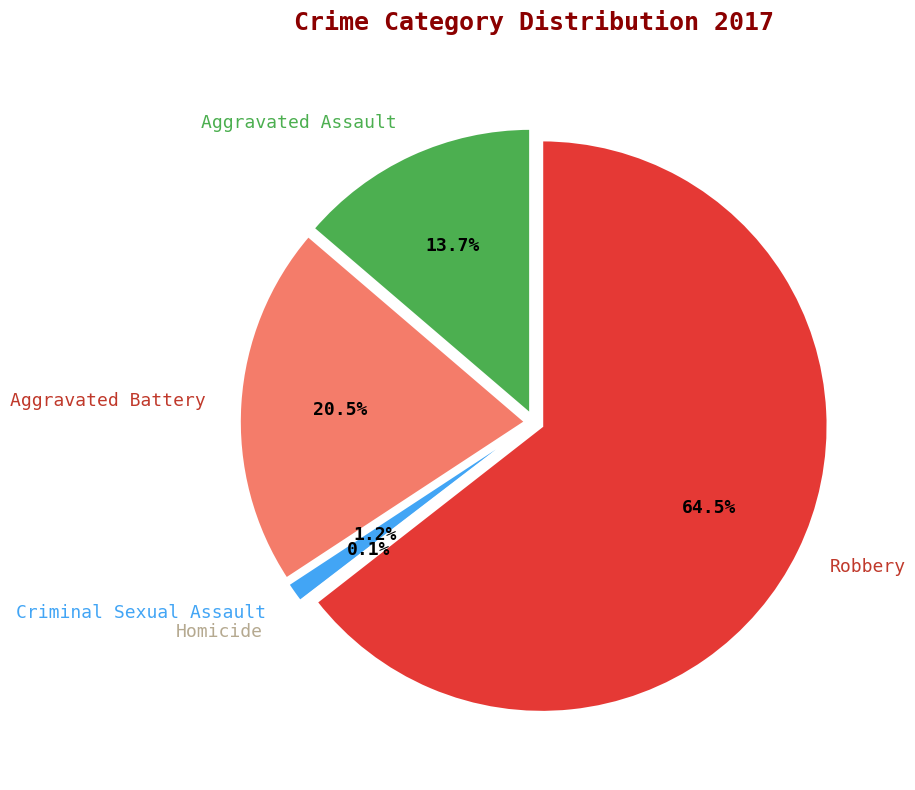

To the nearest percent, what is the difference between the Robbery and Aggravated Battery slice percentages?

44%